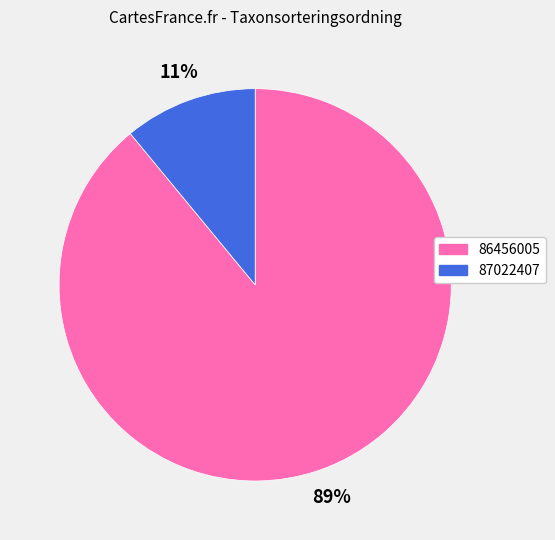

To the nearest percent, what percentage of the pie is 87022407?

11%